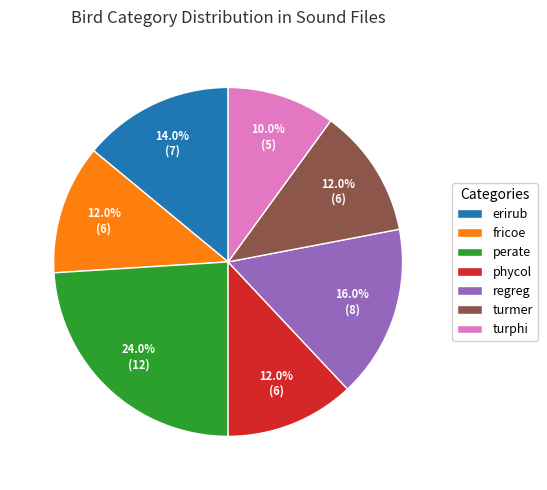

What percentage is NOT represented by erirub?

86.0%